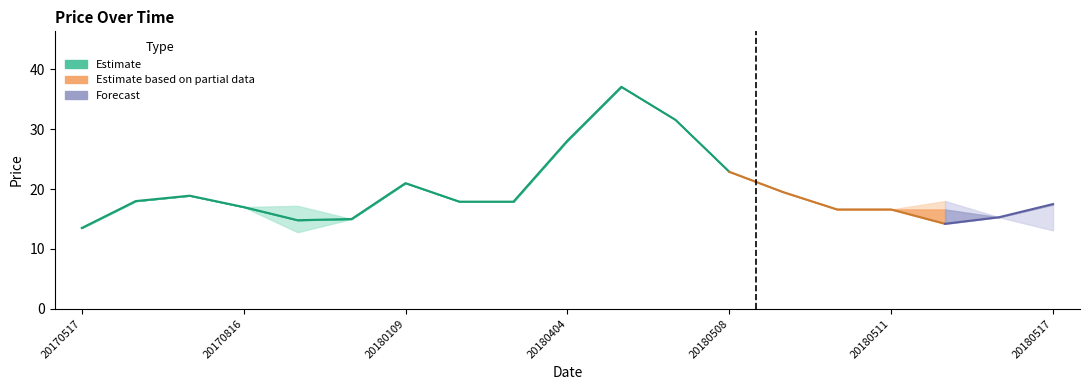

What is the sum of all low values?

367.0